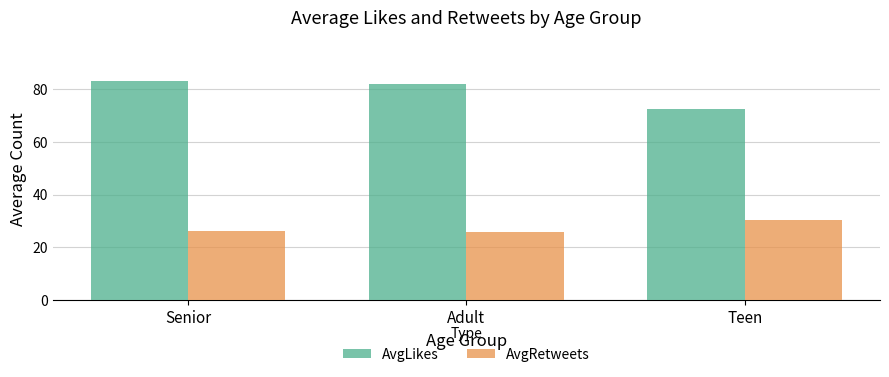

True or false: AvgRetweets has a value of 10.6 at Senior.

False